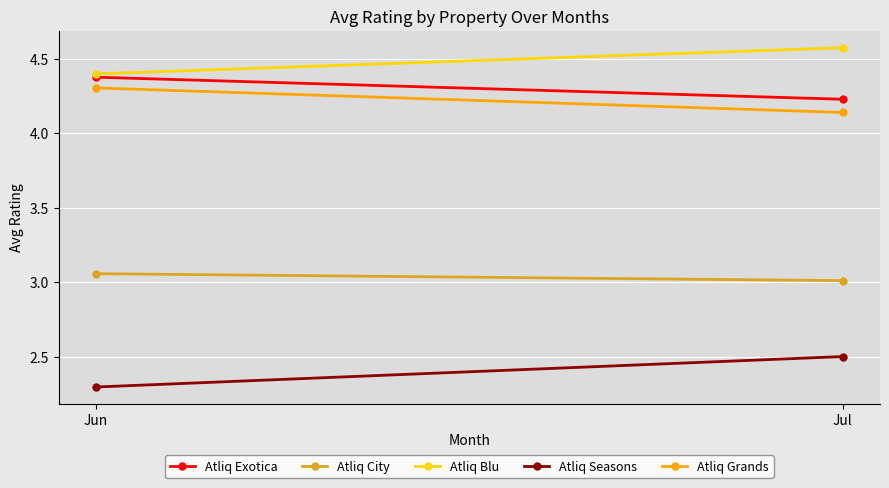

Is the value of Atliq City at Jun greater than the value of Atliq Seasons at Jun?

Yes